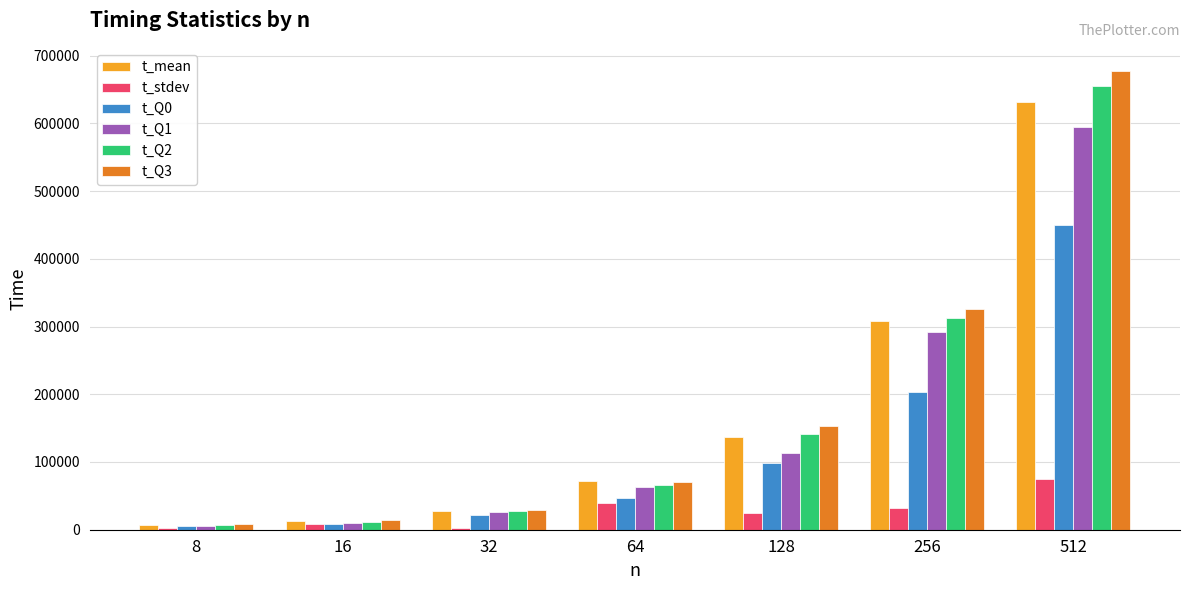

Is the value of t_Q2 at 128 greater than the value of t_Q3 at 512?

No